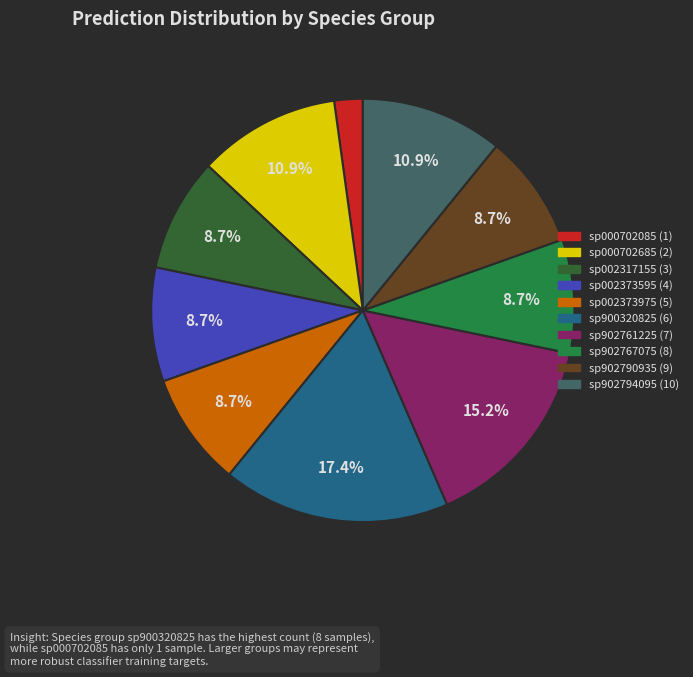

How many segments does this pie chart have?

10